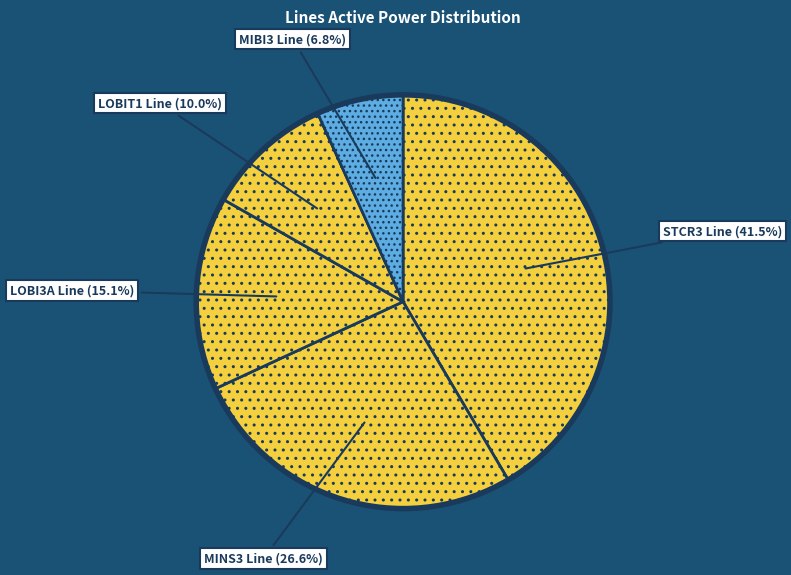

Which category has the smallest portion of the pie?

CHAP3-_MIBI3-_1